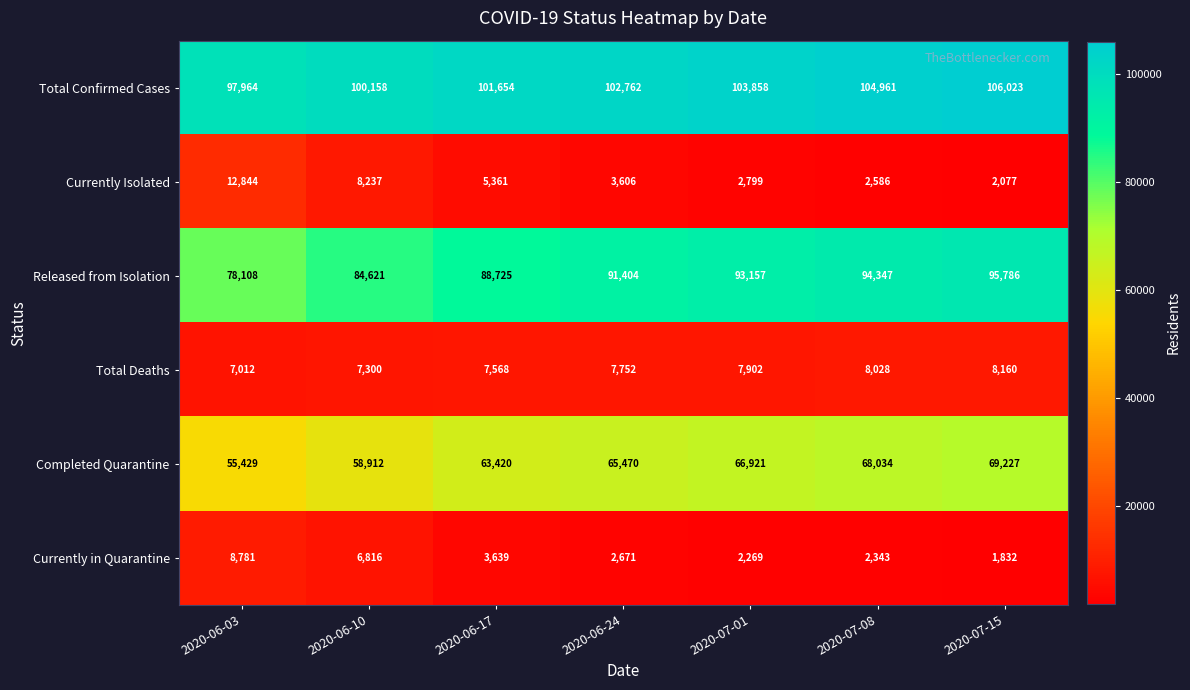

At which category is the sum across all series the highest?

2020-07-15